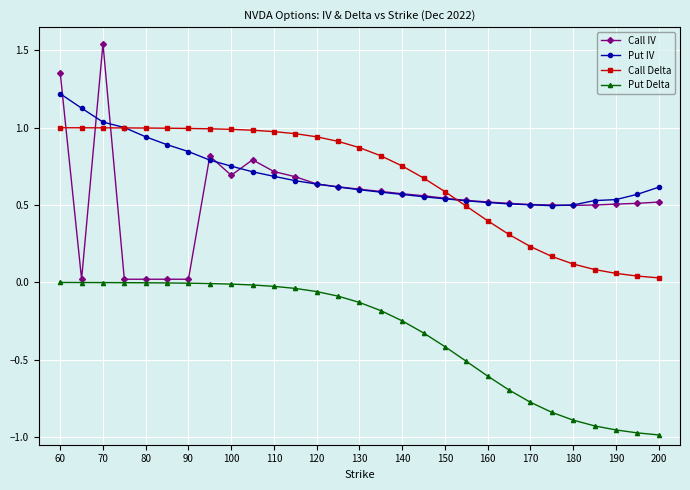

Rank the series by their maximum value, from highest to lowest.

Call IV, Put IV, Call Delta, Put Delta